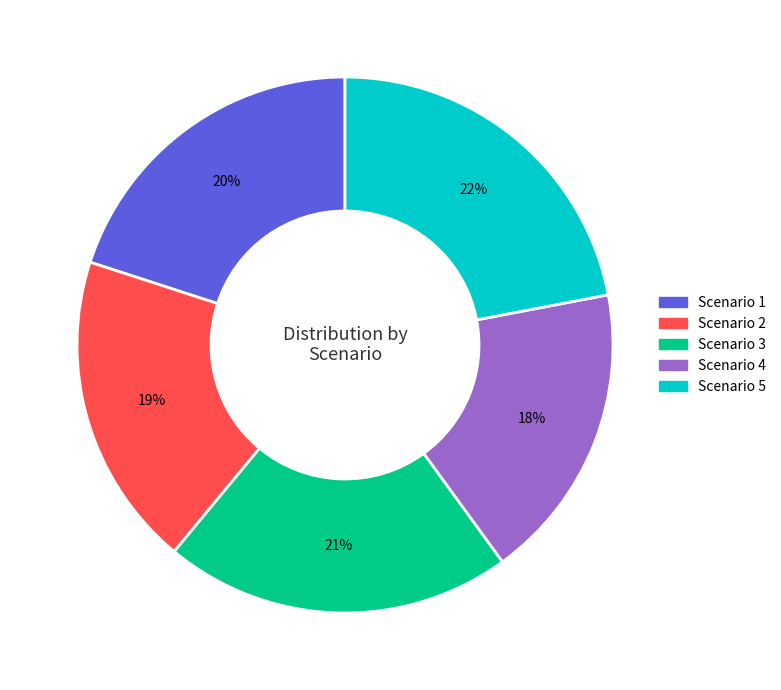

Count the number of slices in the pie.

5